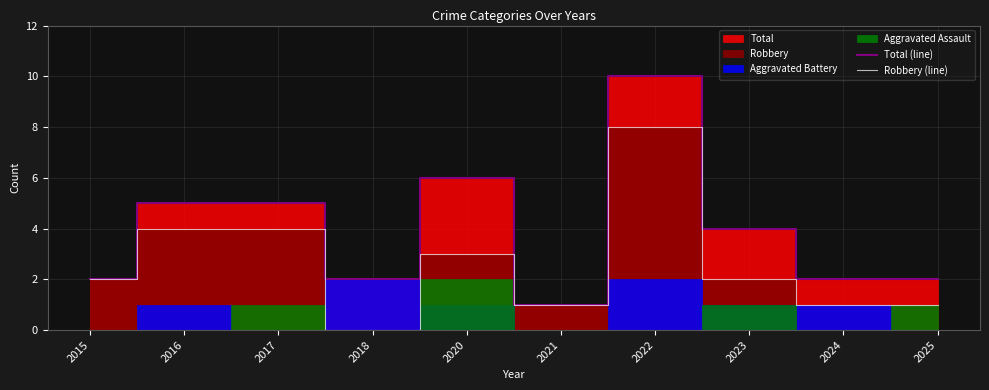

Which category has the lowest value in the Robbery (line) series?

2018